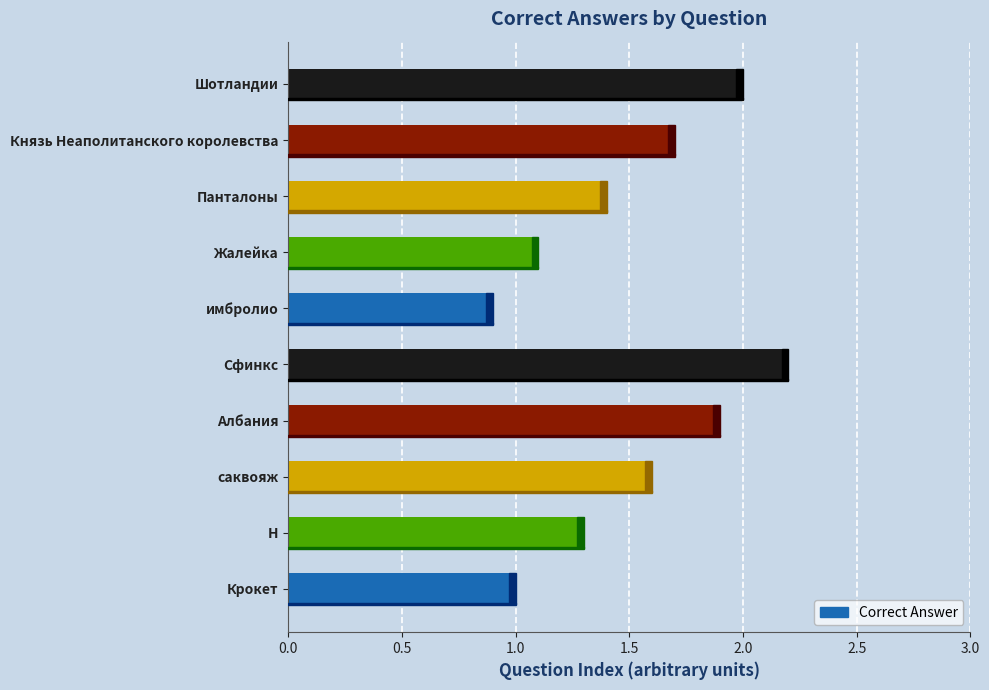

Reading bottom to top, what are all the values shown in this chart?

1.0	1.3	1.6	1.9	2.2	0.9	1.1	1.4	1.7	2.0